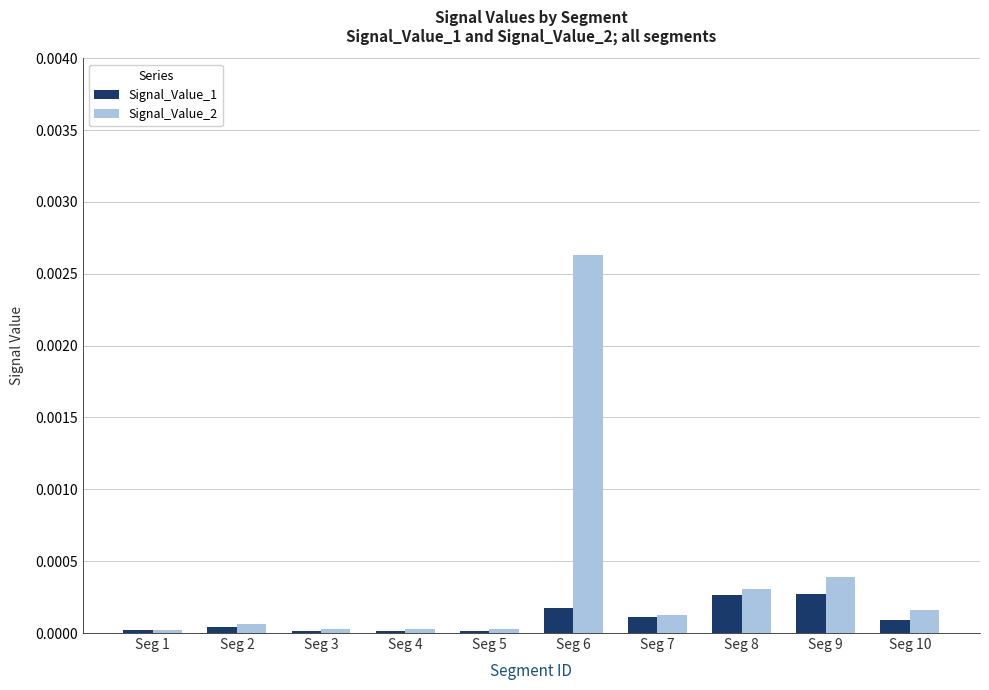

Which series has the largest total across all categories?

Signal_Value_2